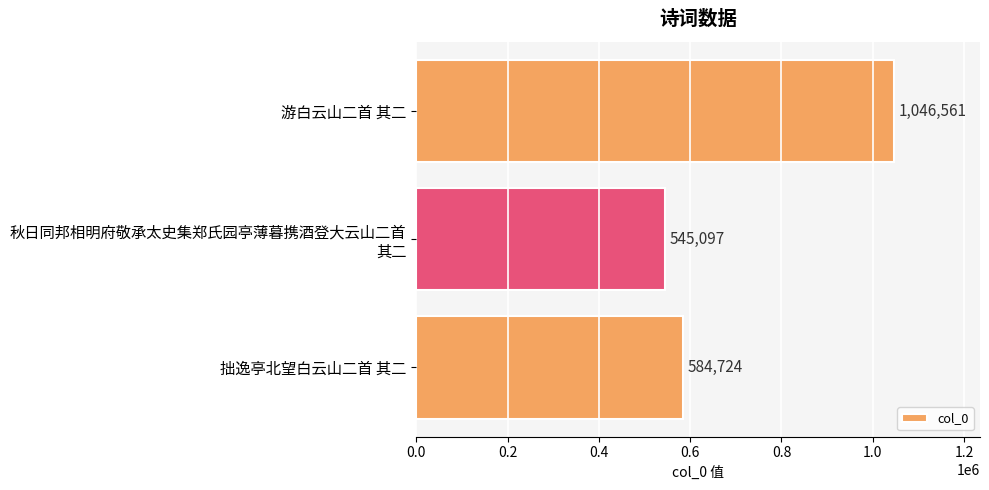

Reading top to bottom, what are all the values shown in this chart?

游白云山二首 其二=1046561	秋日同邦相明府敬承太史集郑氏园亭薄暮携酒登大云山二首 其二=545097	拙逸亭北望白云山二首 其二=584724